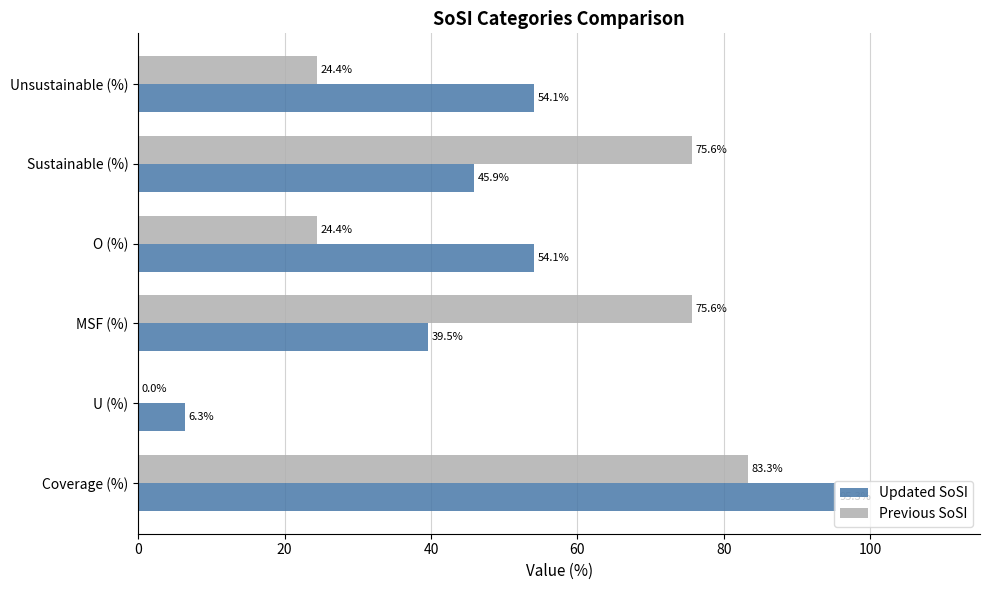

Is it true that Previous SoSI equals 29.2 at Sustainable (%)?

False